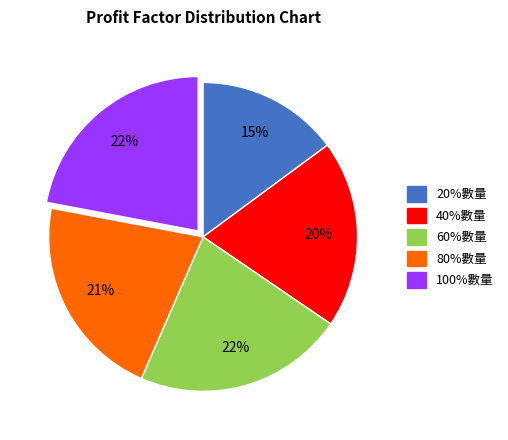

True or false: 60%數量 accounts for 22% of the total.

True